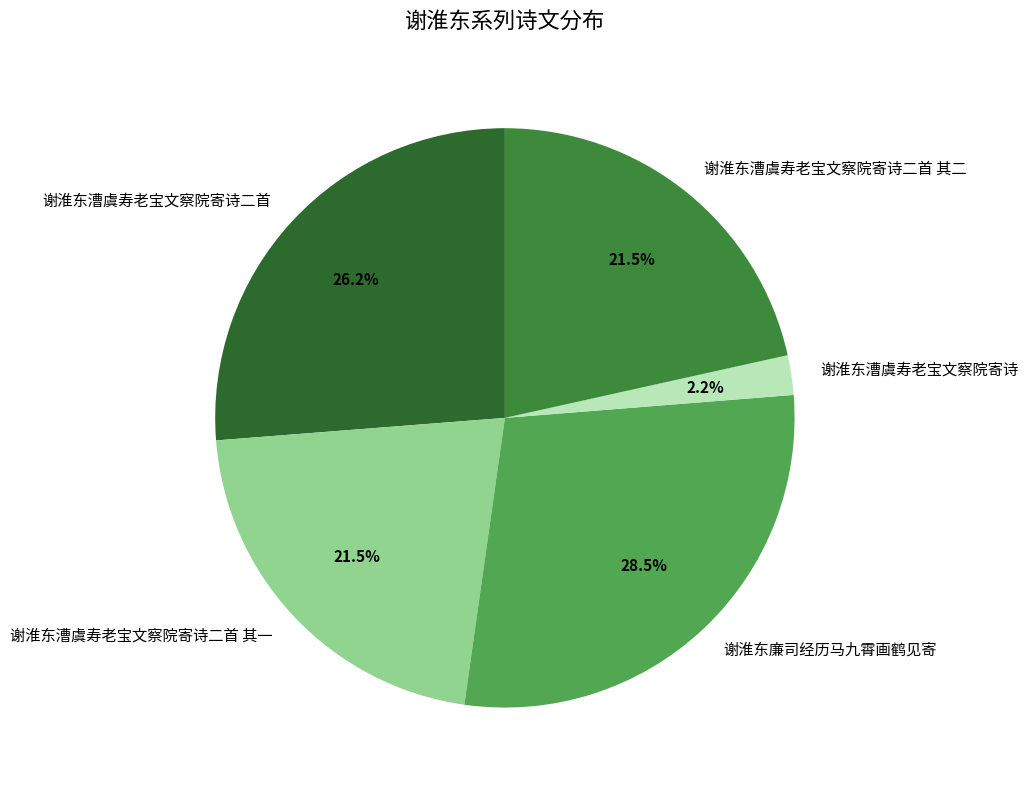

Do 谢淮东漕虞寿老宝文察院寄诗二首 其二 and 谢淮东漕虞寿老宝文察院寄诗二首 其一 together represent more than half of the pie?

No